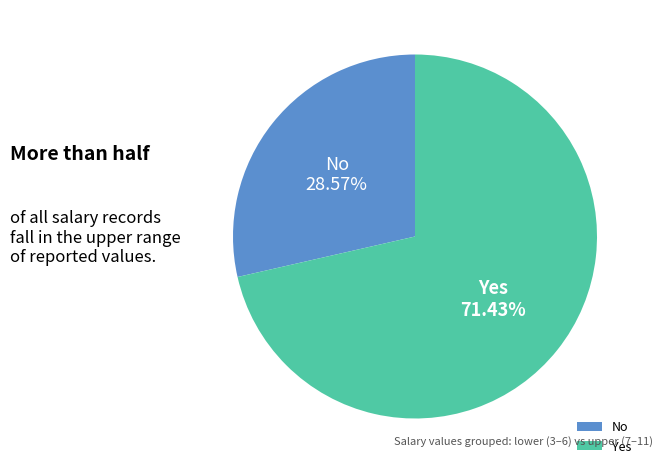

Combined, do No and Yes account for over 50%?

Yes